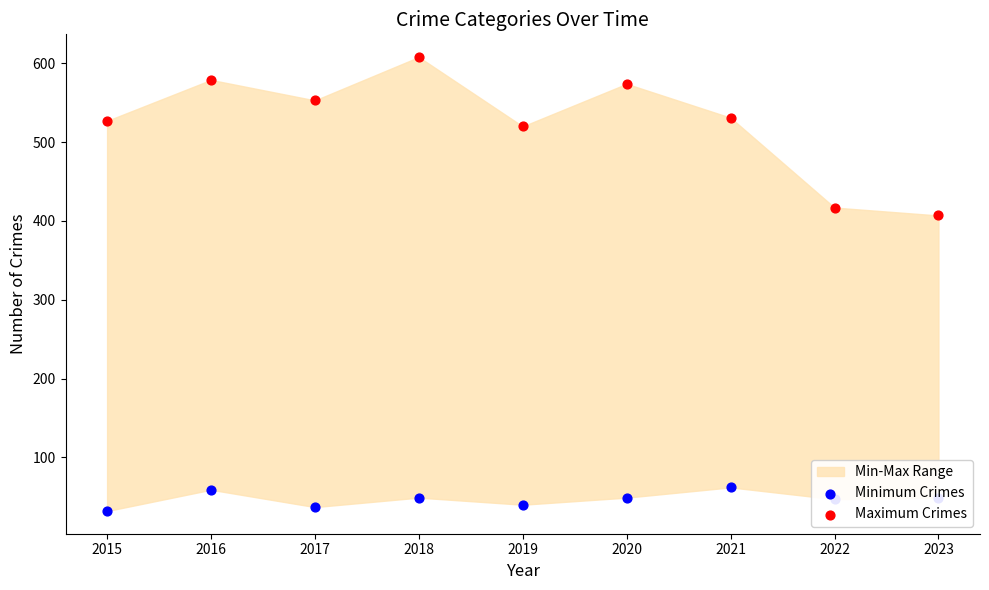

At how many categories does at least one series exceed 452?

7